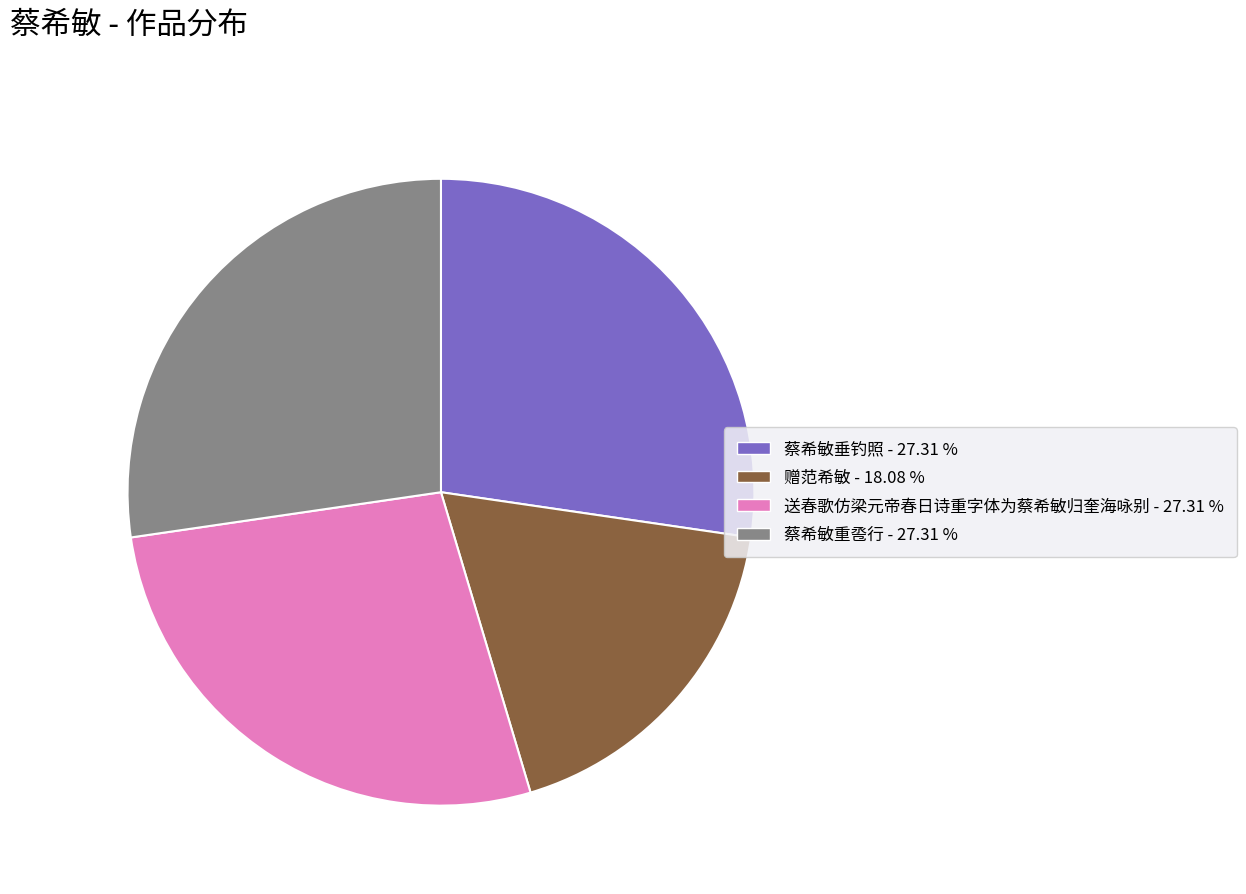

Do 送春歌仿梁元帝春日诗重字体为蔡希敏归奎海咏别 and 赠范希敏 together represent more than half of the pie?

No